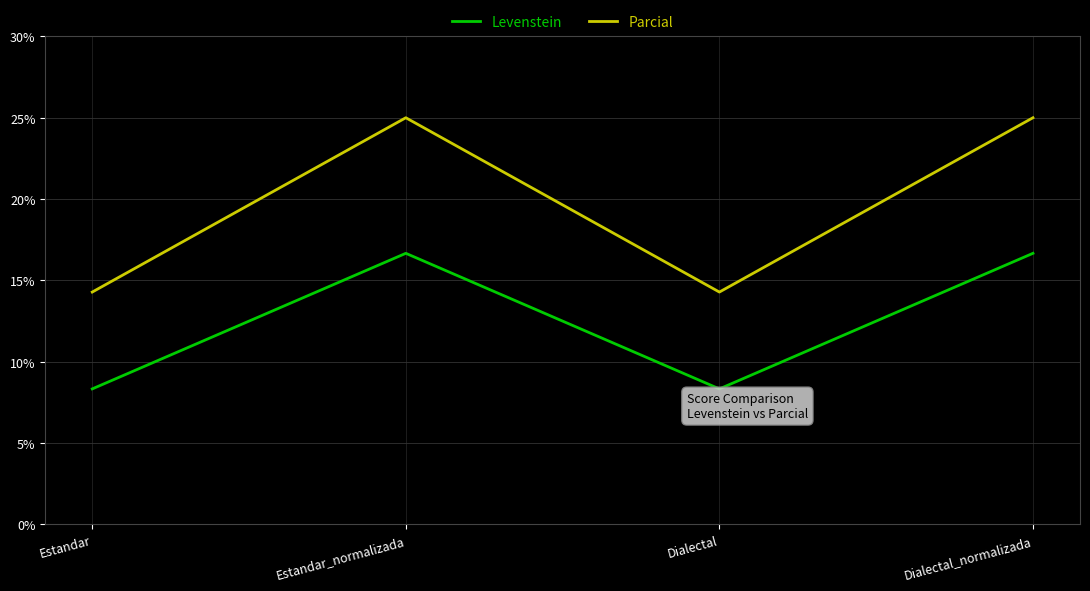

Between Estandar and Dialectal_normalizada, which series saw the biggest shift?

Parcial